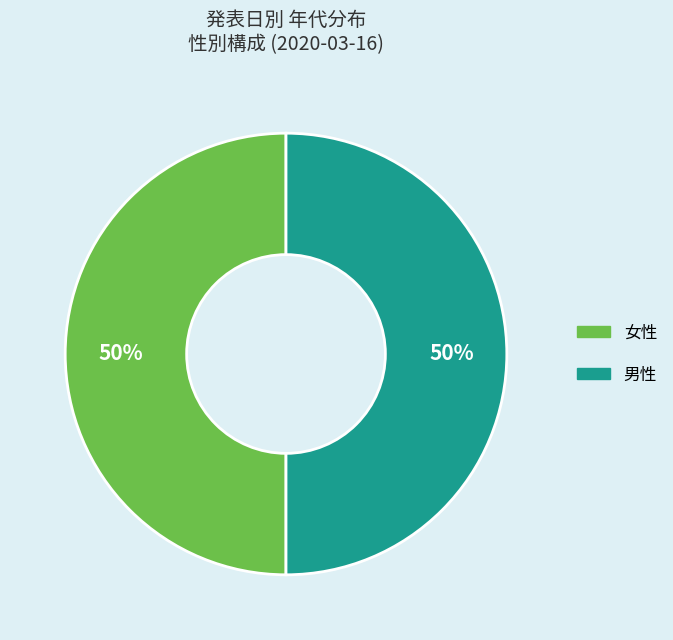

To the nearest percent, what is the difference between the 女性 and 男性 slice percentages?

0%